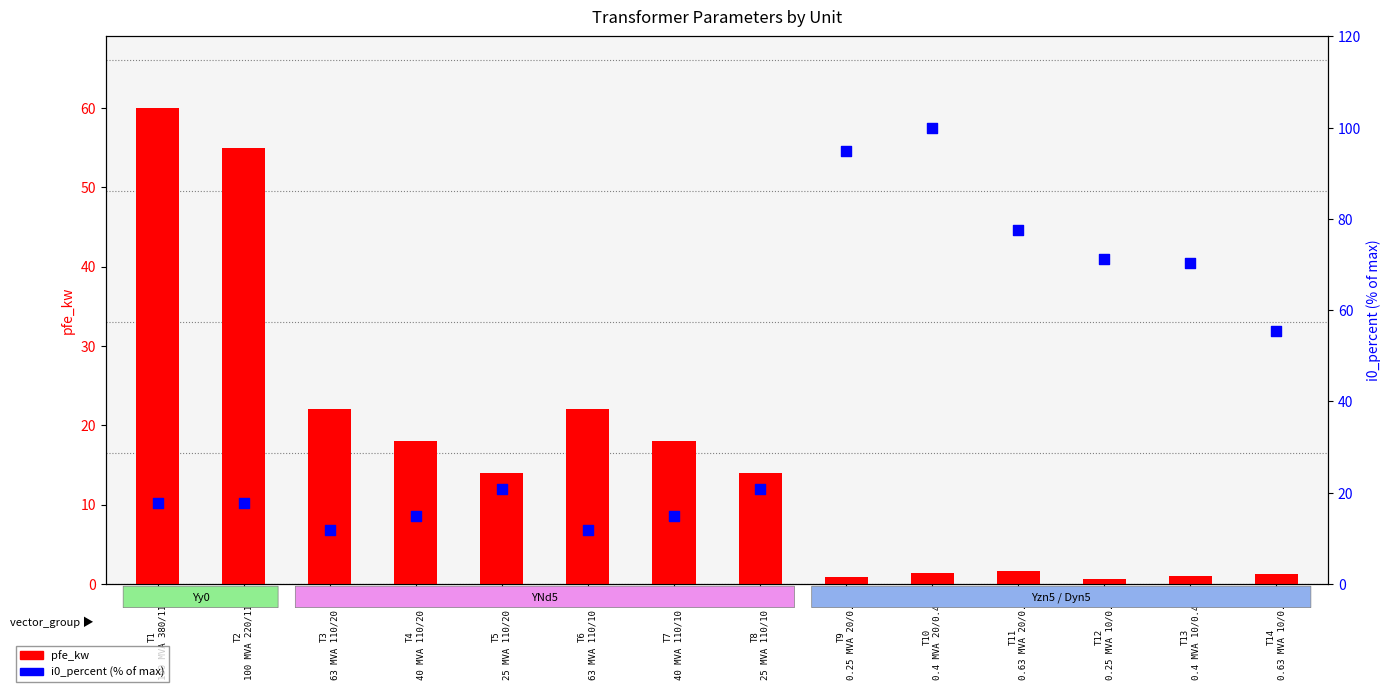

Which series has the widest spread of Y values?

i0_percent (% of max)